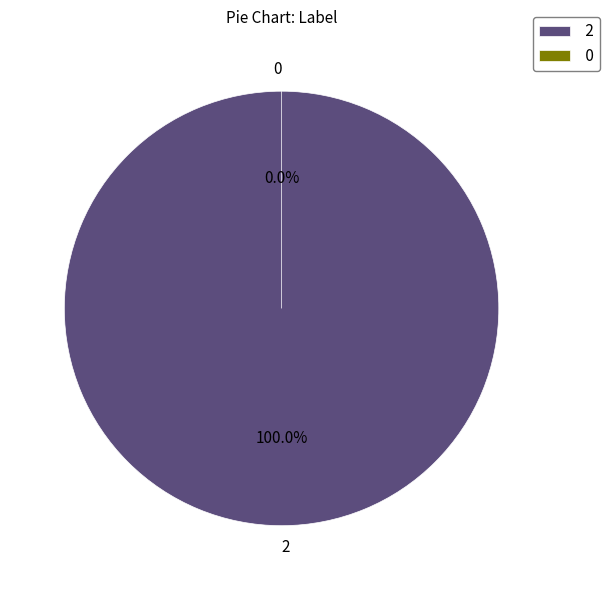

What percentage is the 2 slice, to the nearest percent?

100%